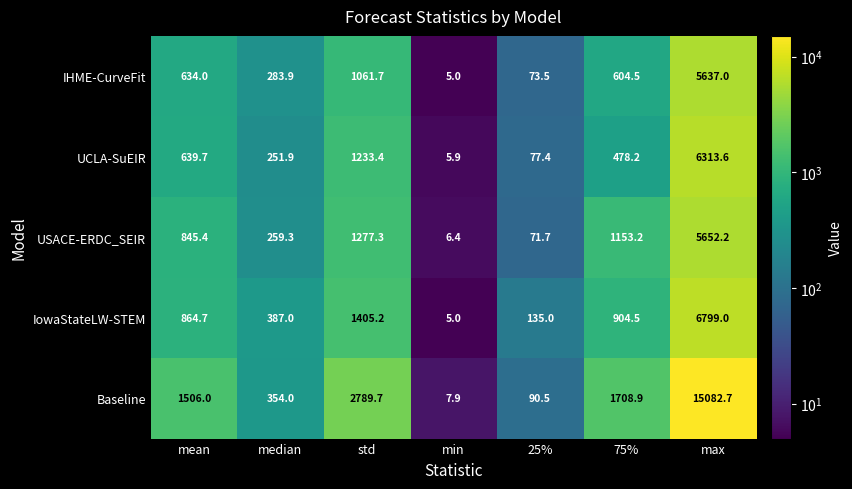

What is the total value across all series at 75%?

4849.3